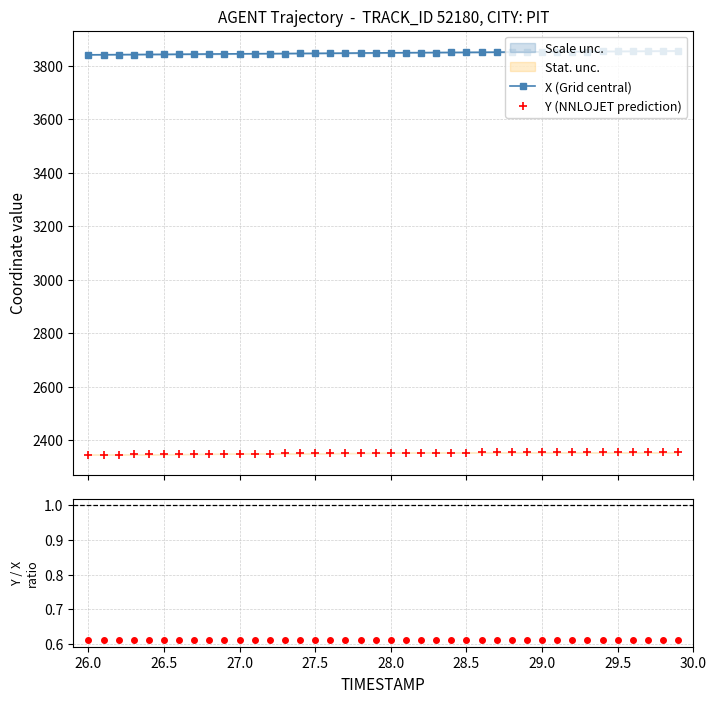

Which series has the largest range (max minus min)?

X (Grid central)